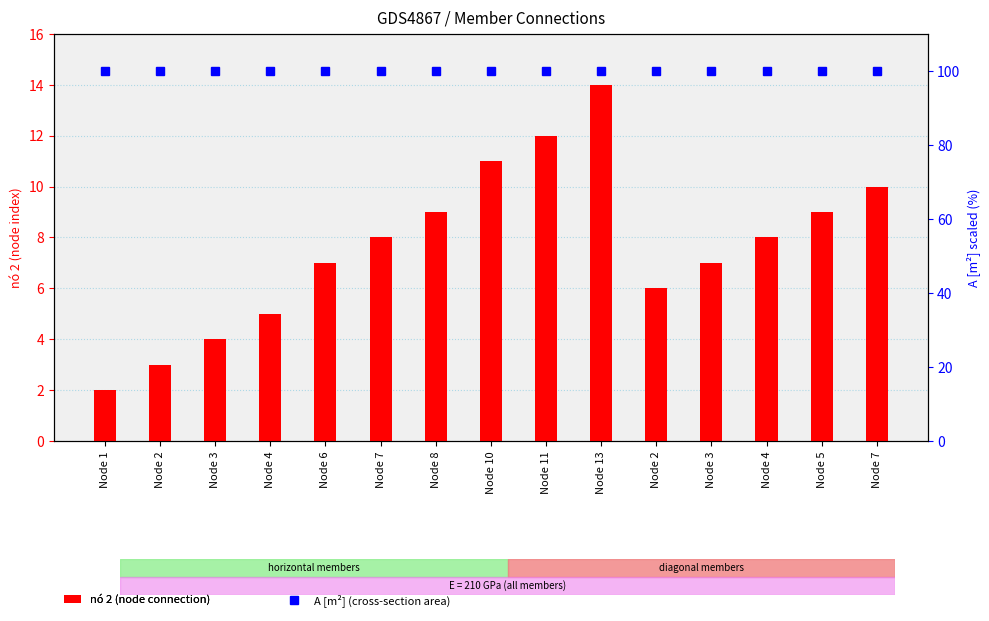

What is the average value of the A [m²] series?

100